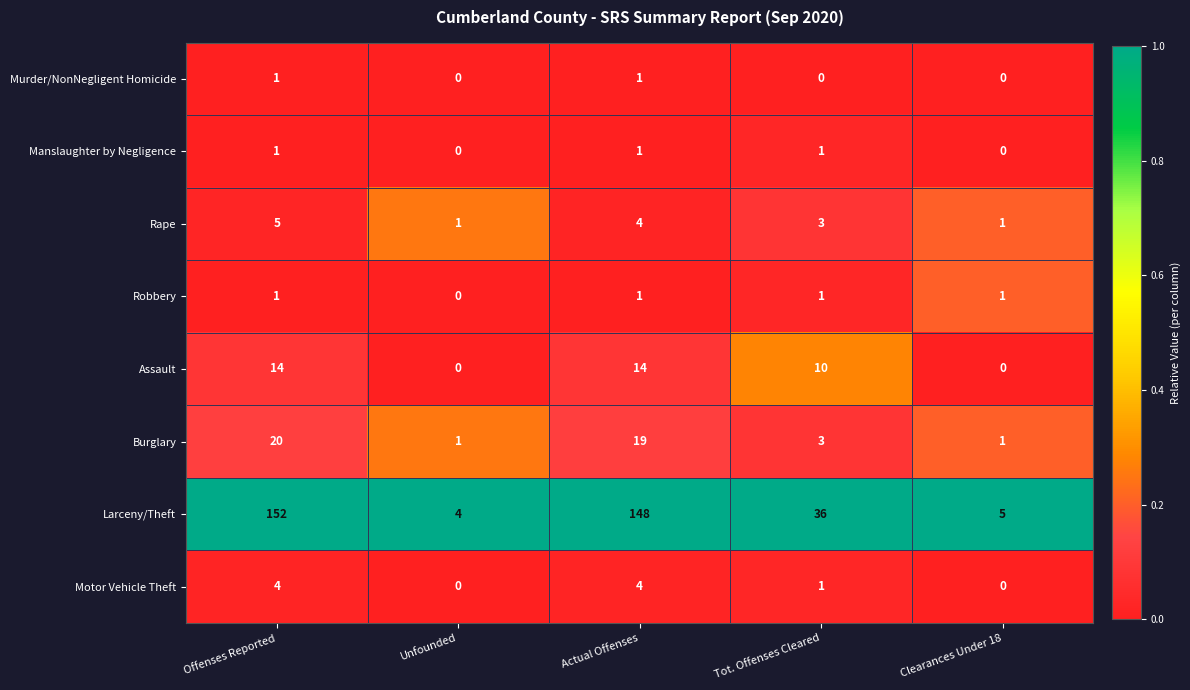

How many distinct data groups are displayed?

8